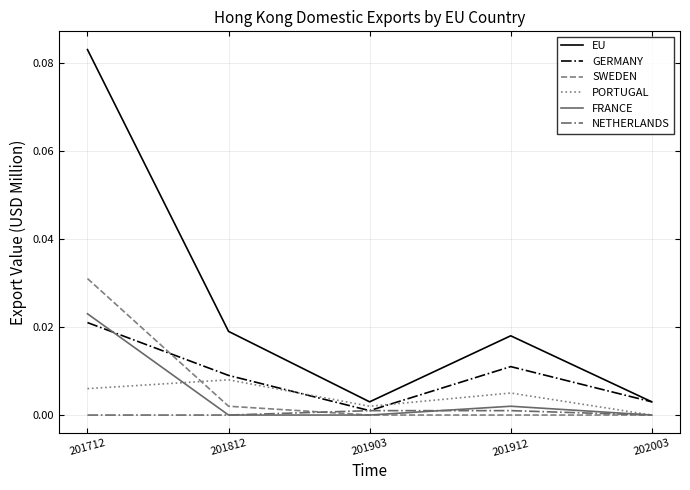

True or false: PORTUGAL and EU intersect in this chart.

False